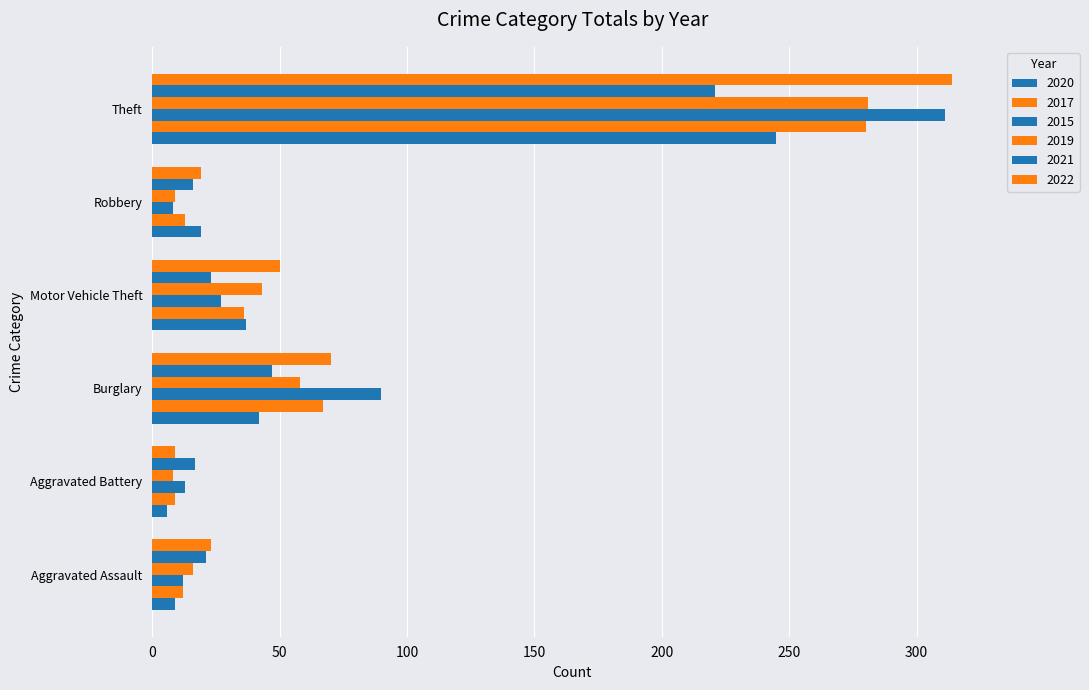

What is the difference between the maximum and minimum values in the 2015 series?

303